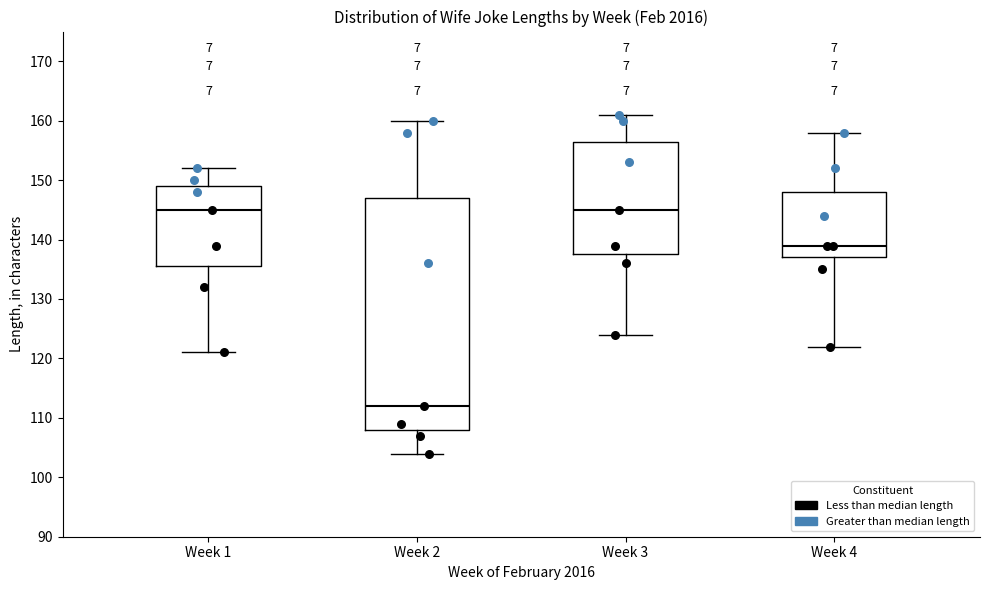

Where does the median line of the box for Week 2 sit on the y-axis? The values are not printed on the chart, so give them approximately, as read against the axis.

112